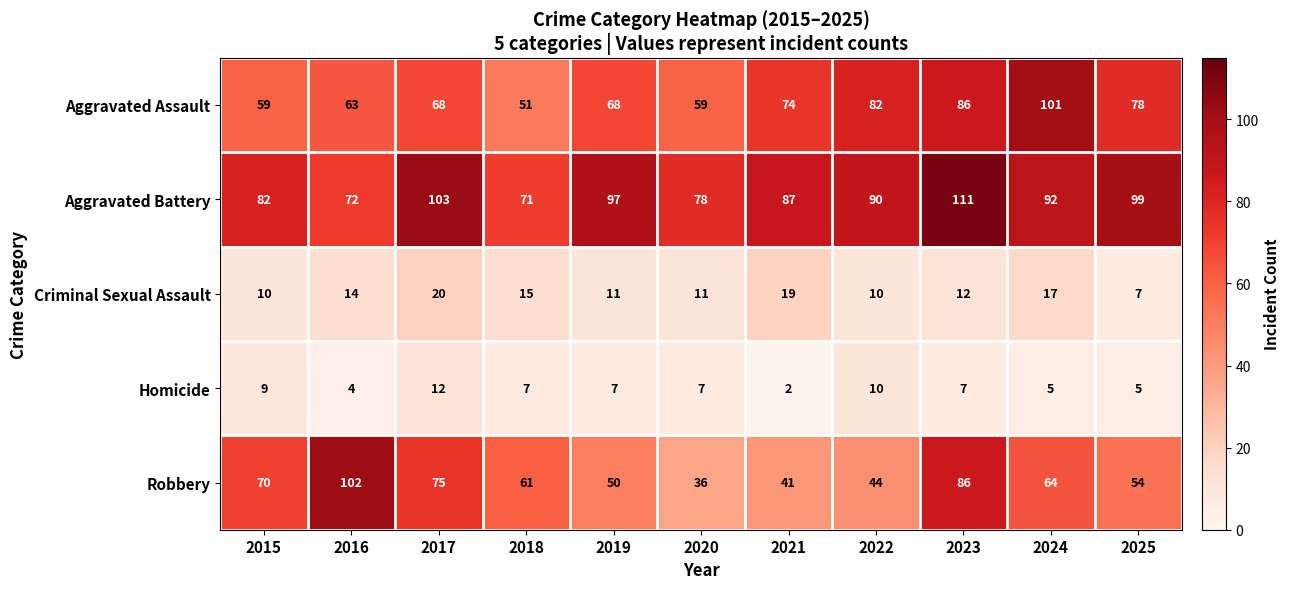

What is the total value across all series at 2019?

233